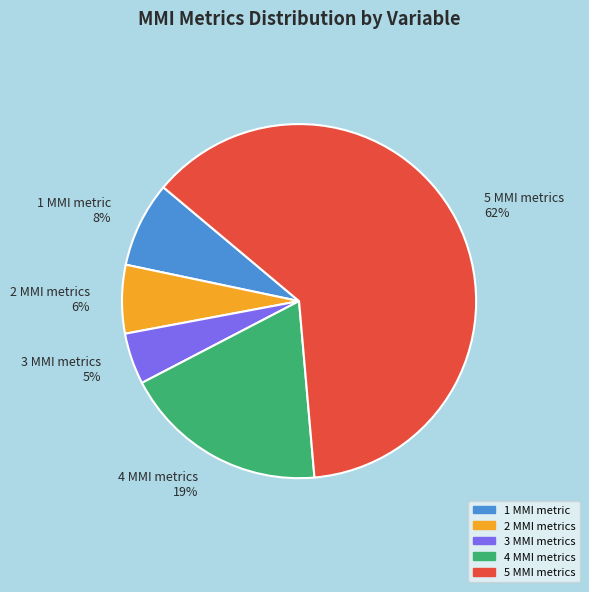

To the nearest percent, what percentage of the pie is 5 MMI metrics 62%?

62%